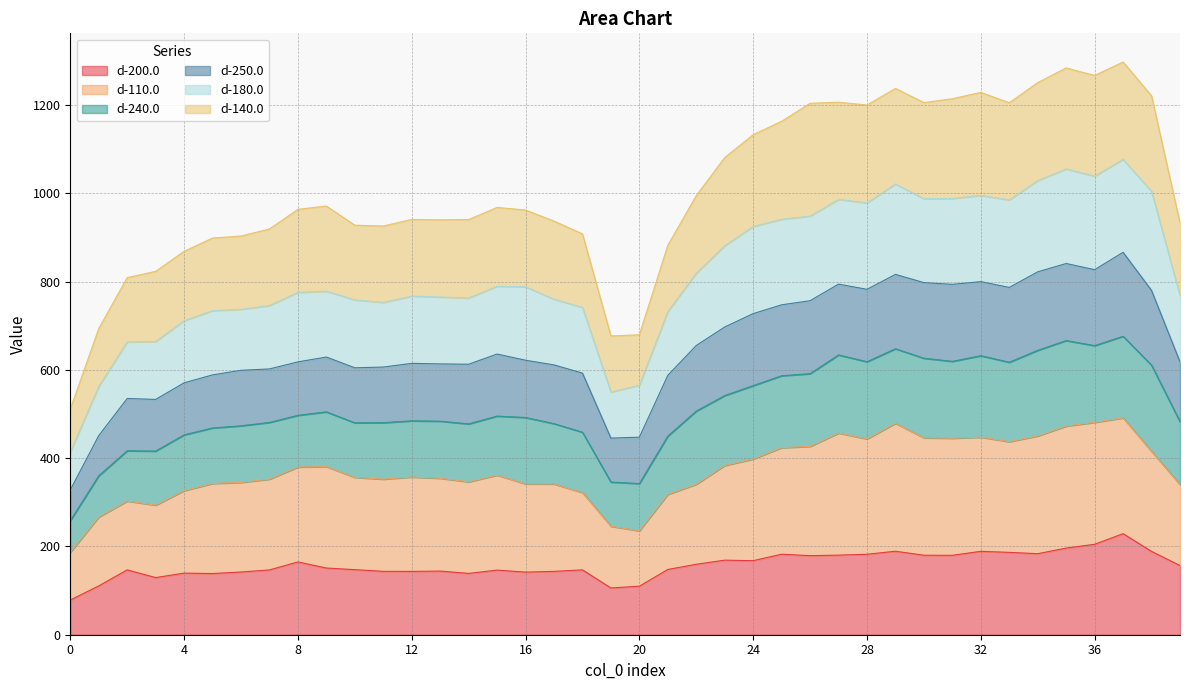

List the labels in order of d-110.0 value, smallest first.

0, 20, 19, 1, 3, 2, 21, 18, 4, 39, 22, 17, 16, 5, 6, 14, 11, 7, 13, 10, 12, 15, 8, 9, 23, 24, 38, 25, 26, 33, 28, 31, 30, 32, 34, 27, 35, 29, 36, 37